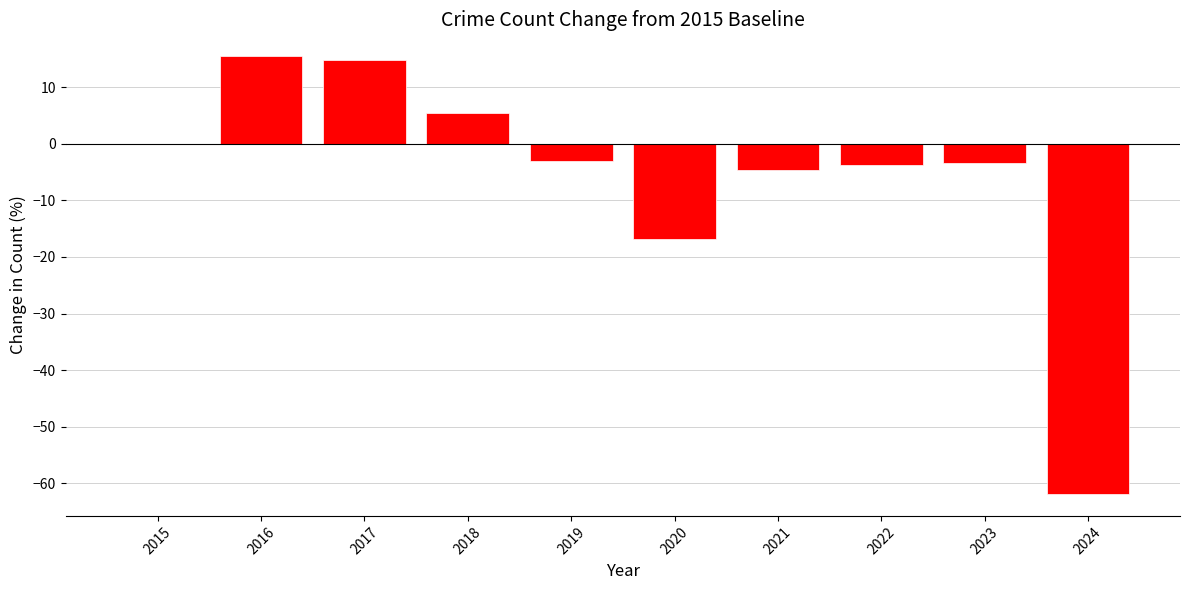

What is the change in value from 2020 to 2024?

-45.1